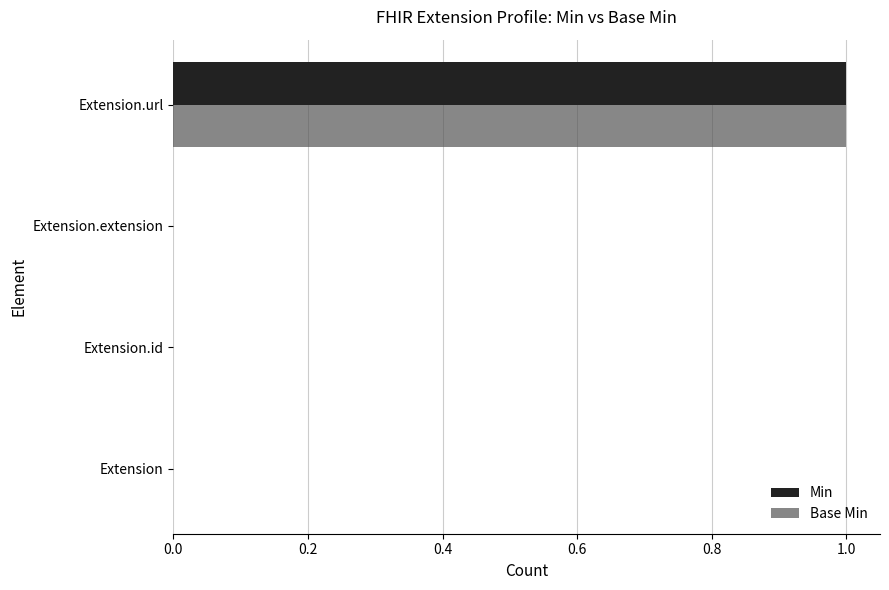

At which category is the sum across all series the highest?

Extension.url